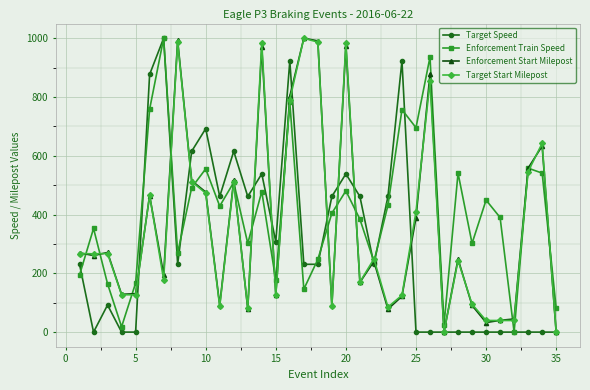

What is the maximum value shown in the chart?

1000.0